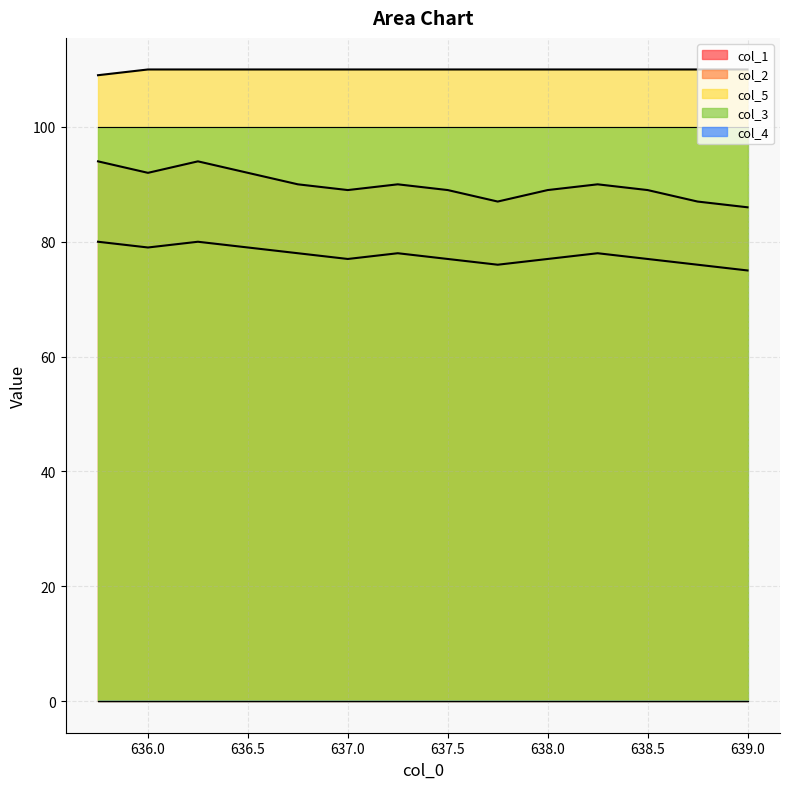

What is the lowest value of the col_1 series?

86